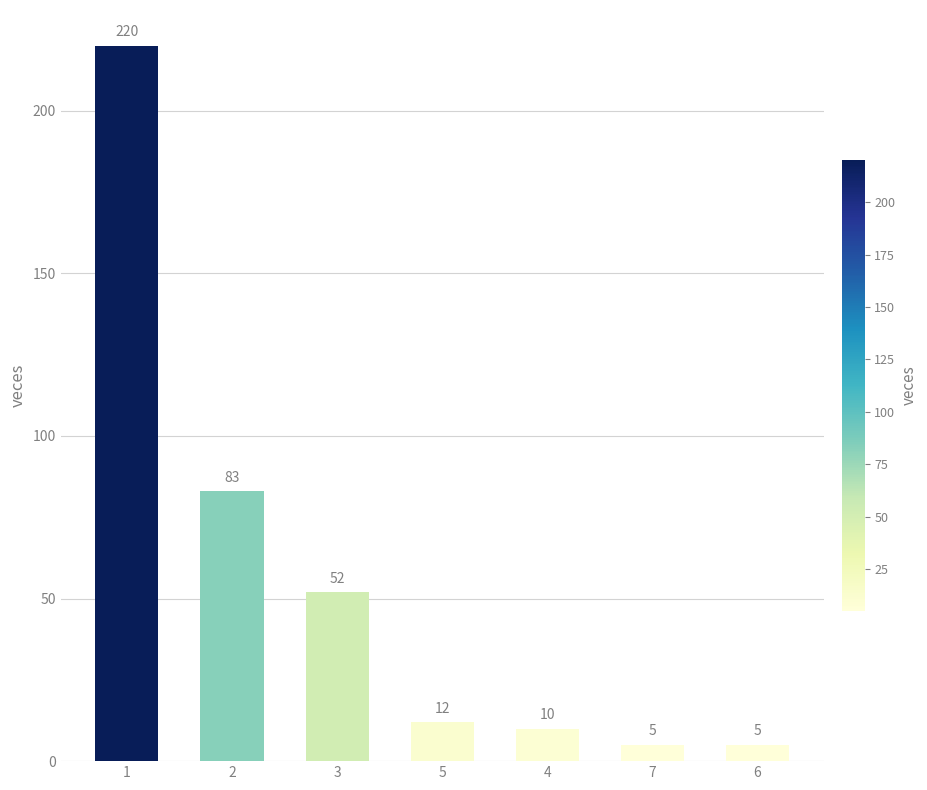

What position from the right is 3?

5